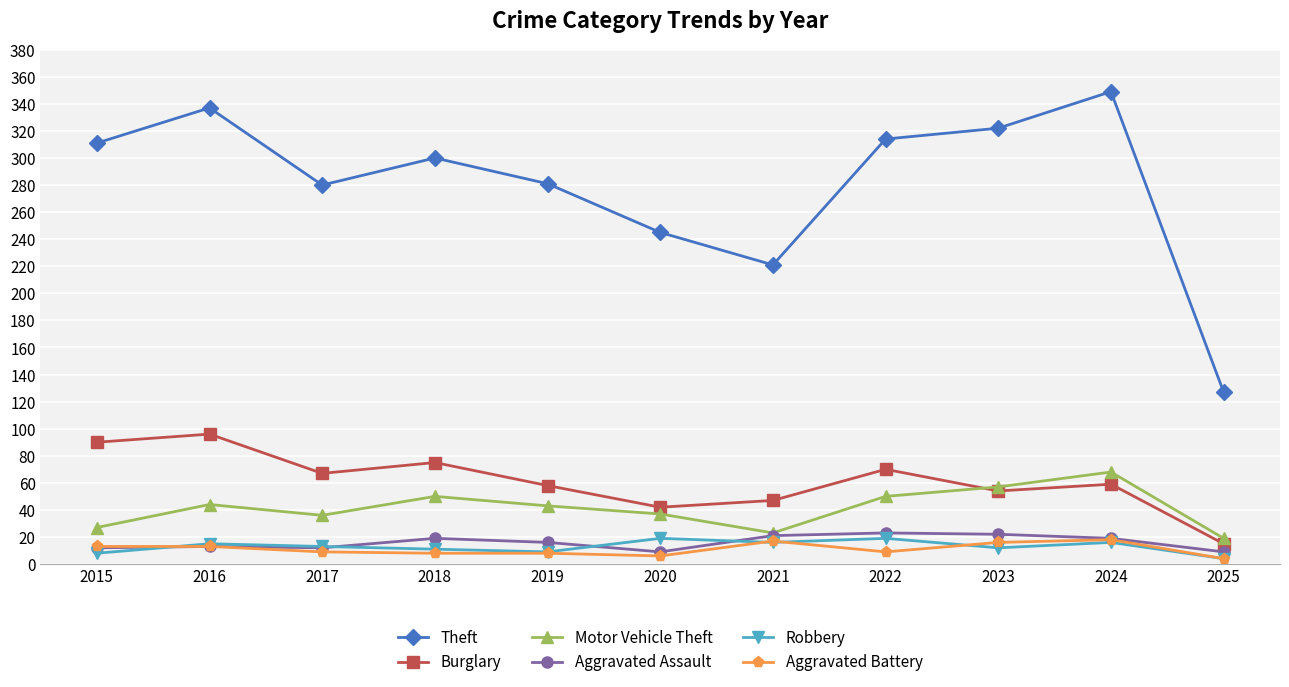

What is the maximum value for Theft?

349